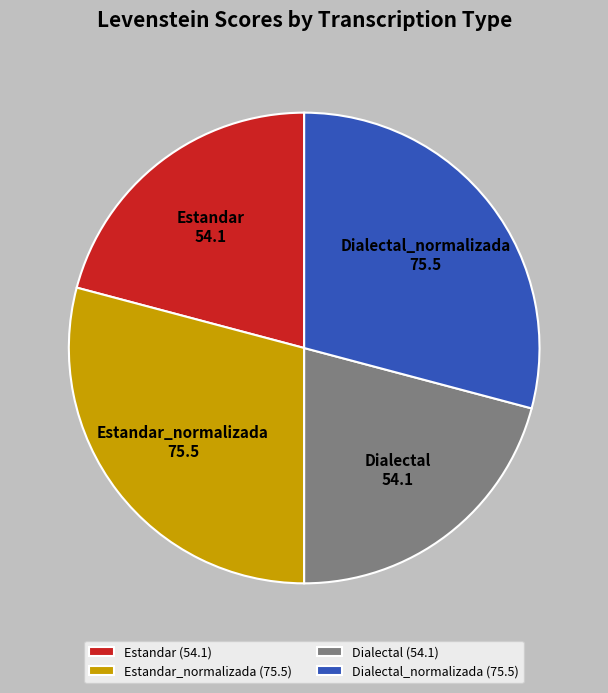

Combined, do Dialectal_normalizada and Estandar_normalizada account for over 50%?

Yes